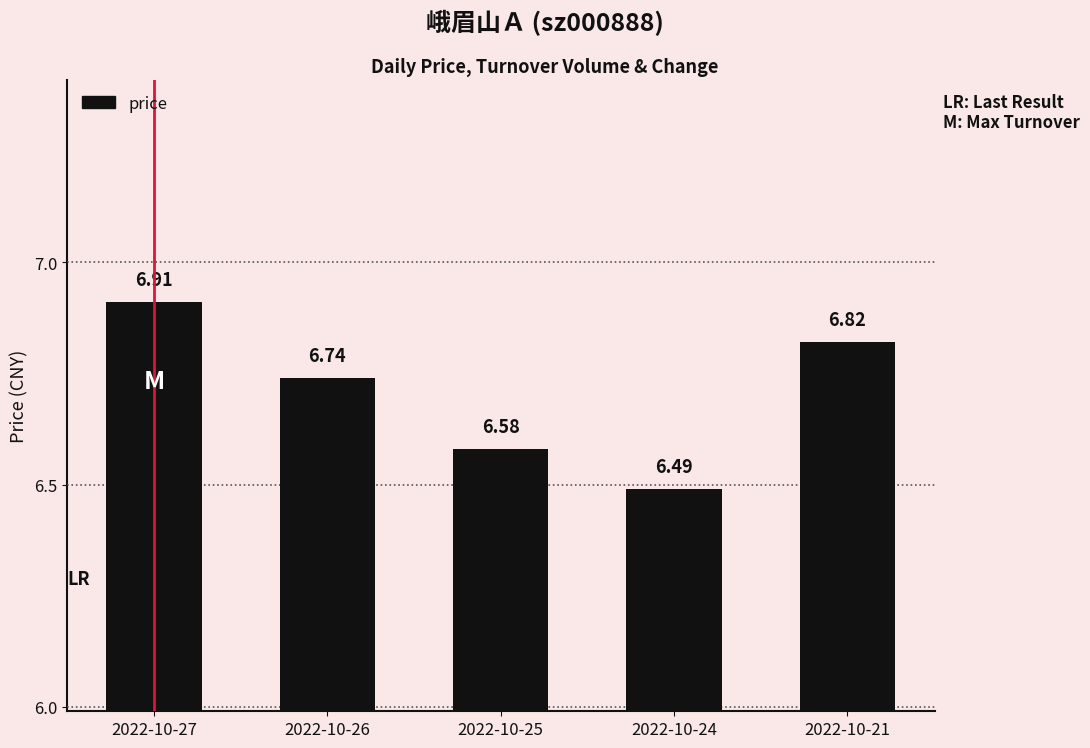

List the labels in order of value, smallest first.

2022-10-24, 2022-10-25, 2022-10-26, 2022-10-21, 2022-10-27